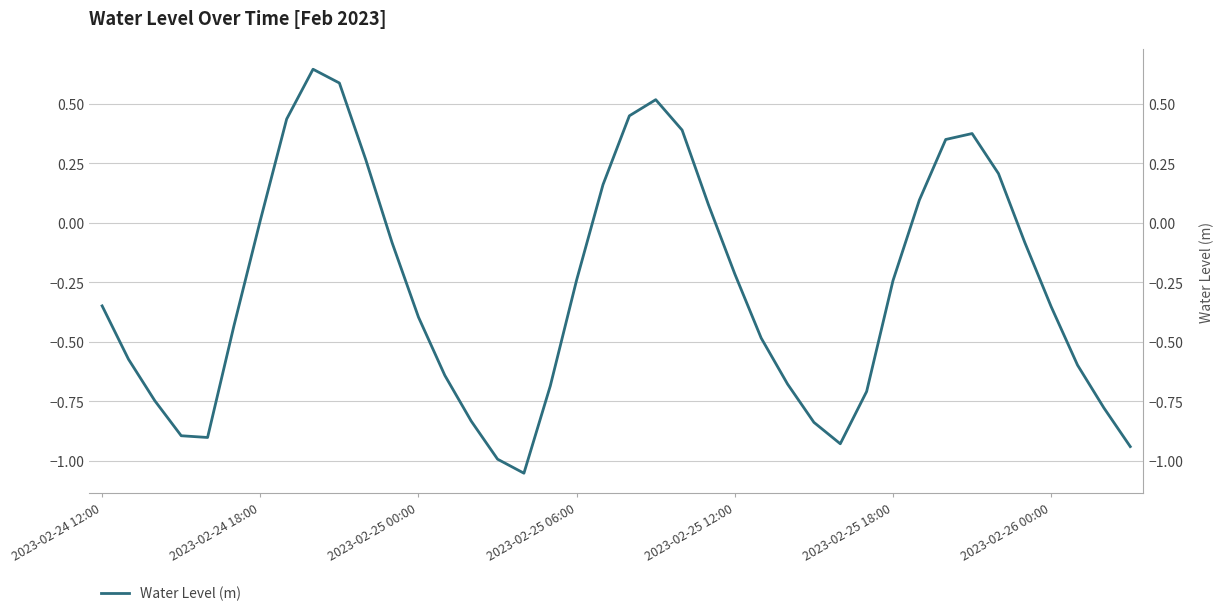

What is the difference between the maximum and second lowest values?

1.6